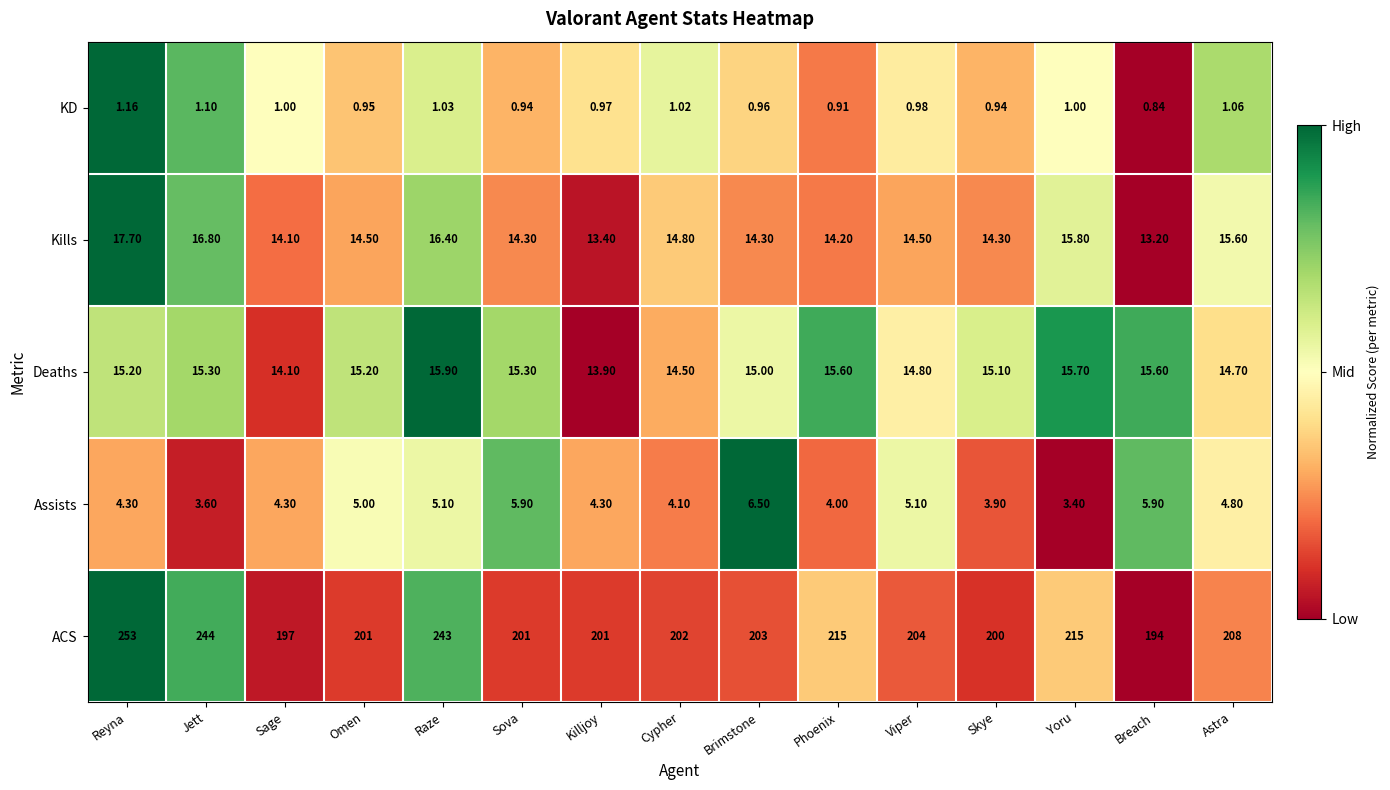

Which series has the largest total across all categories?

ACS